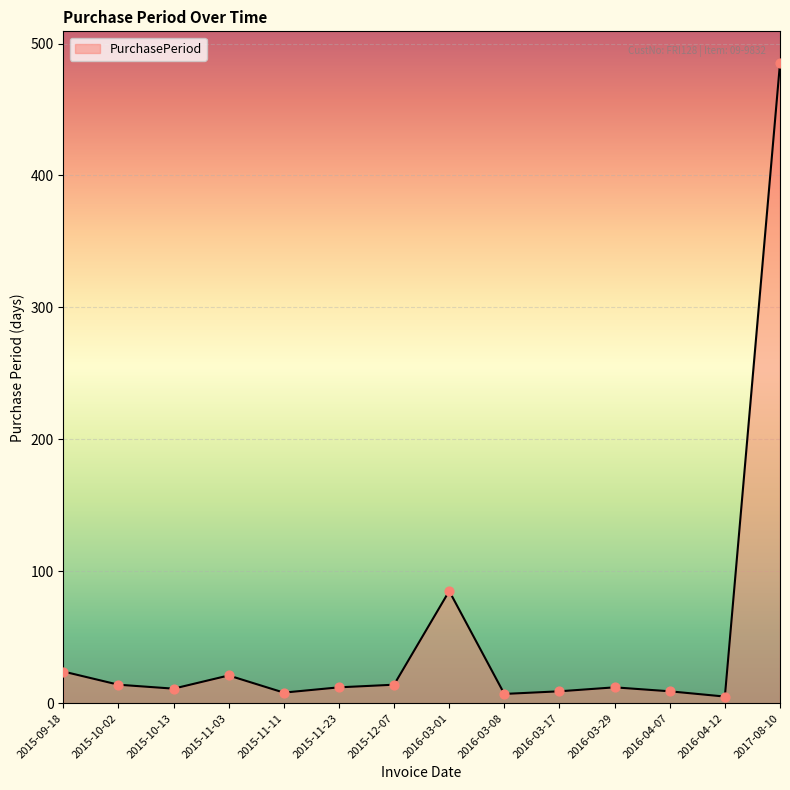

What is the change in value from 2015-10-13 to 2017-08-10?

+474